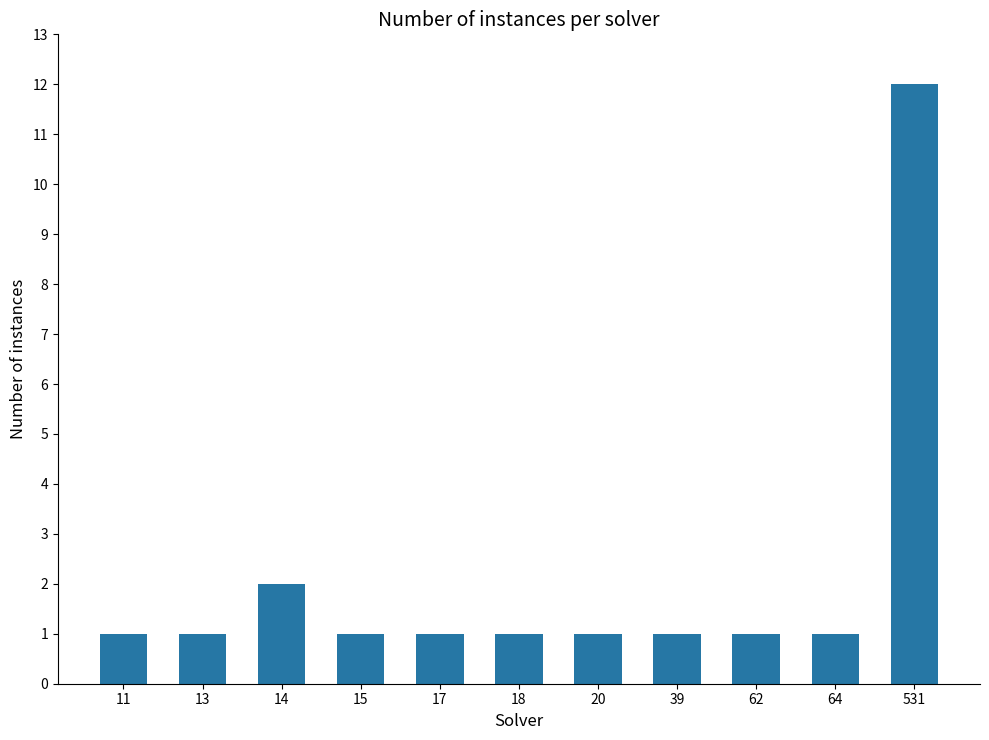

Approximately how many times larger is the value at 15 compared to 17?

1.0